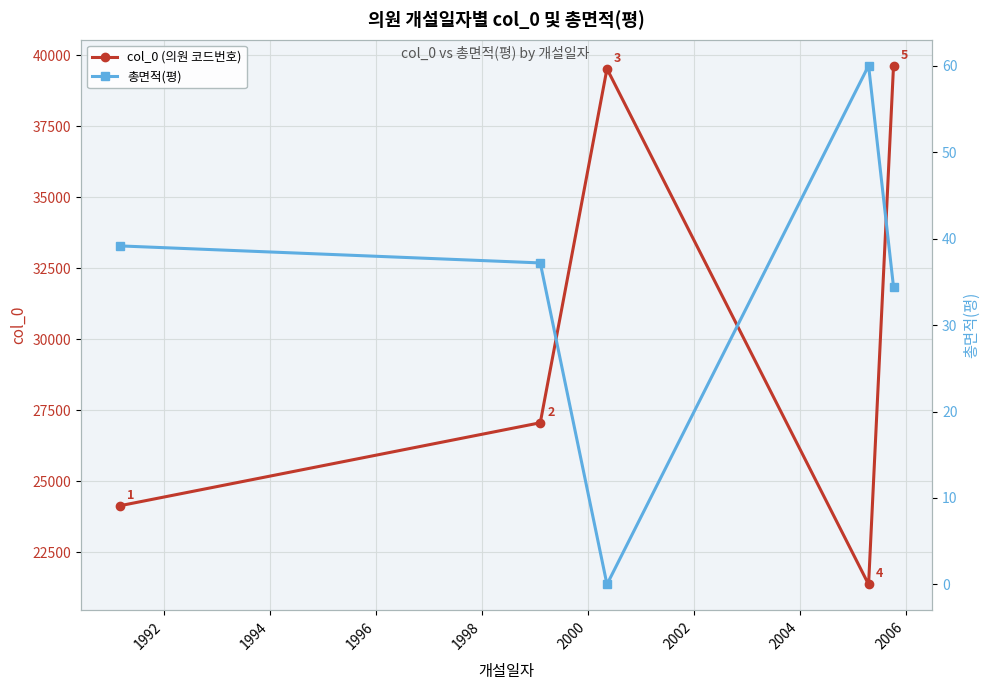

True or false: 총면적(평) and col_0 (의원 코드번호) cross at least once.

False